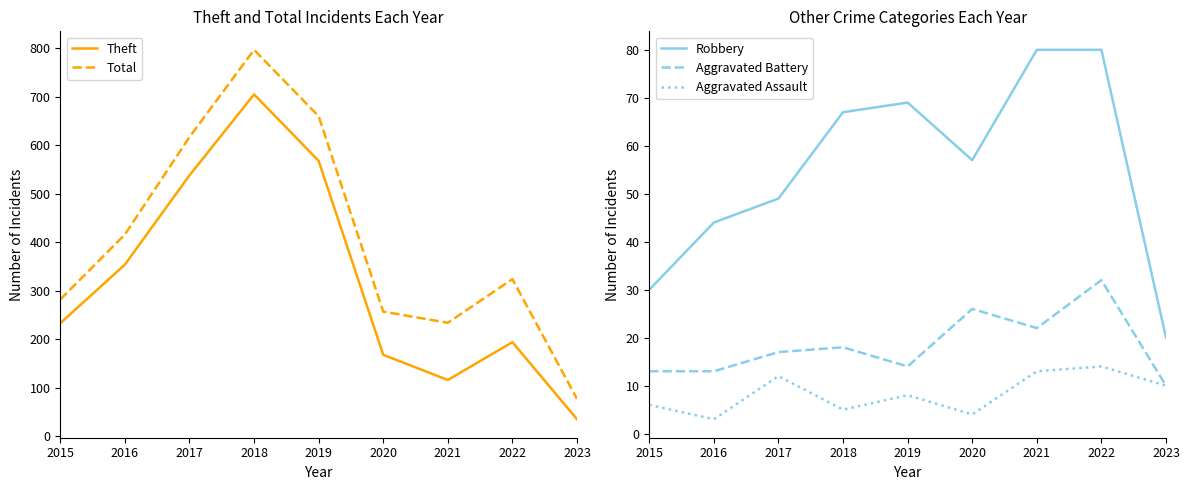

How many lines are shown in the chart?

5